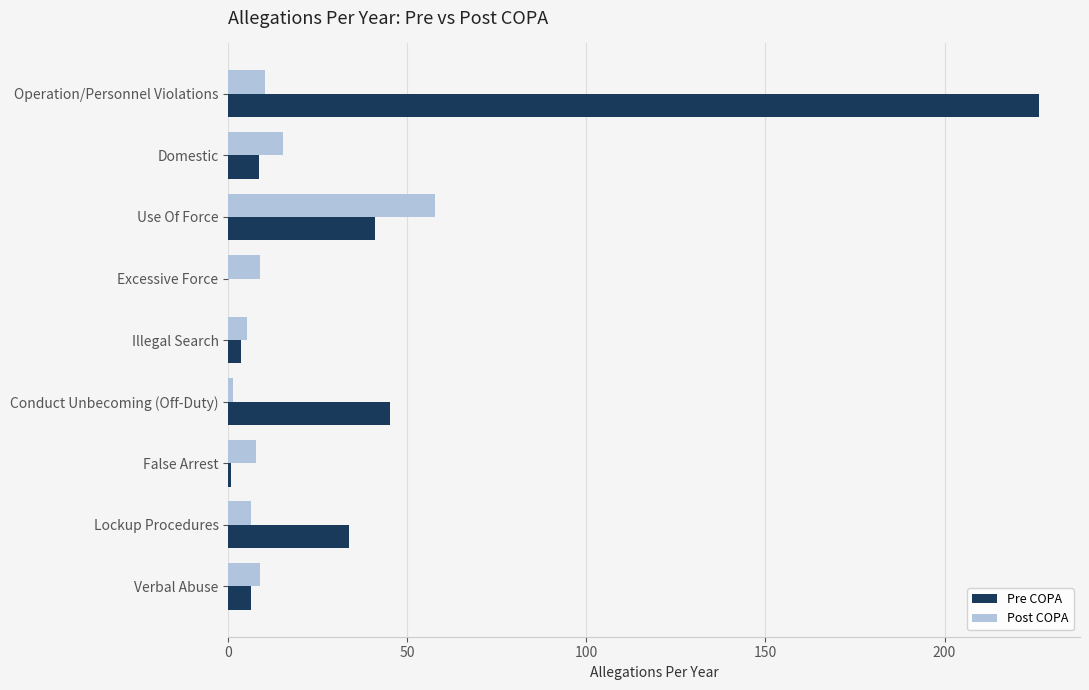

Count the number of categories in the chart.

9